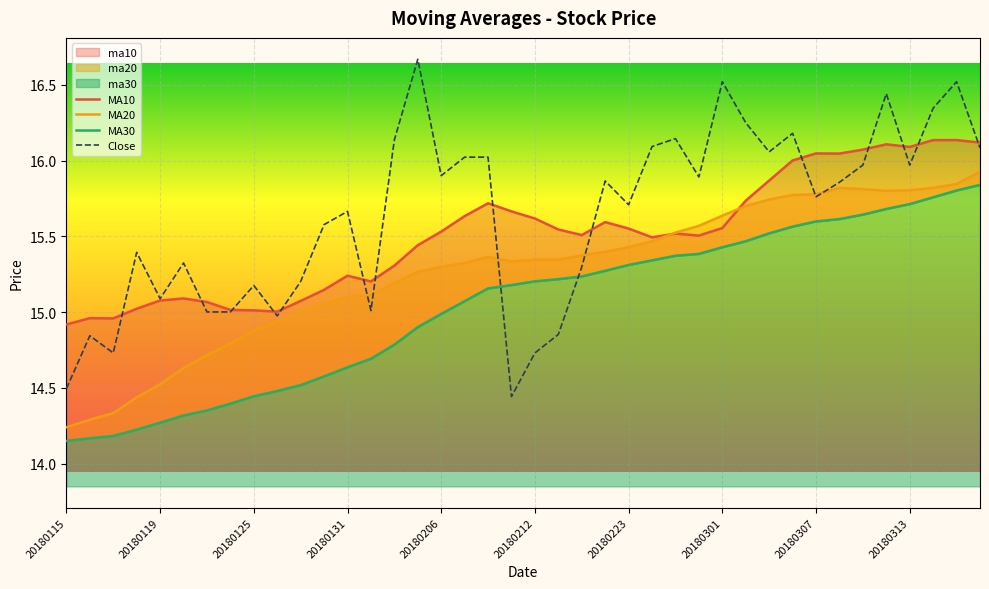

Rank the series by their maximum value, from lowest to highest.

MA30, MA20, MA10, Close